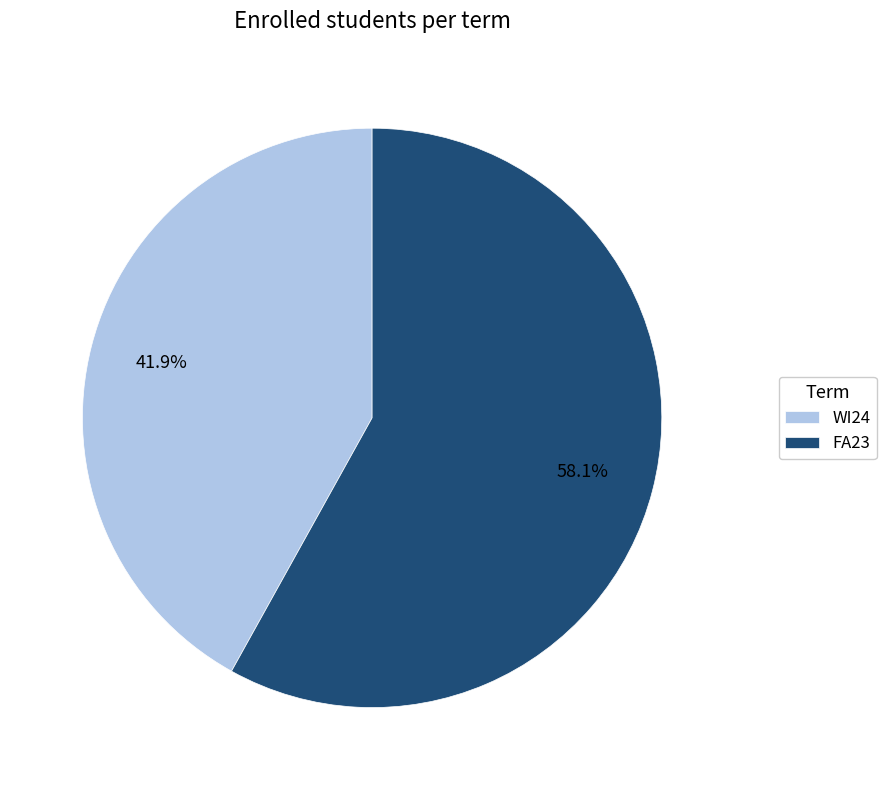

To the nearest percent, what portion does WI24 represent?

42%